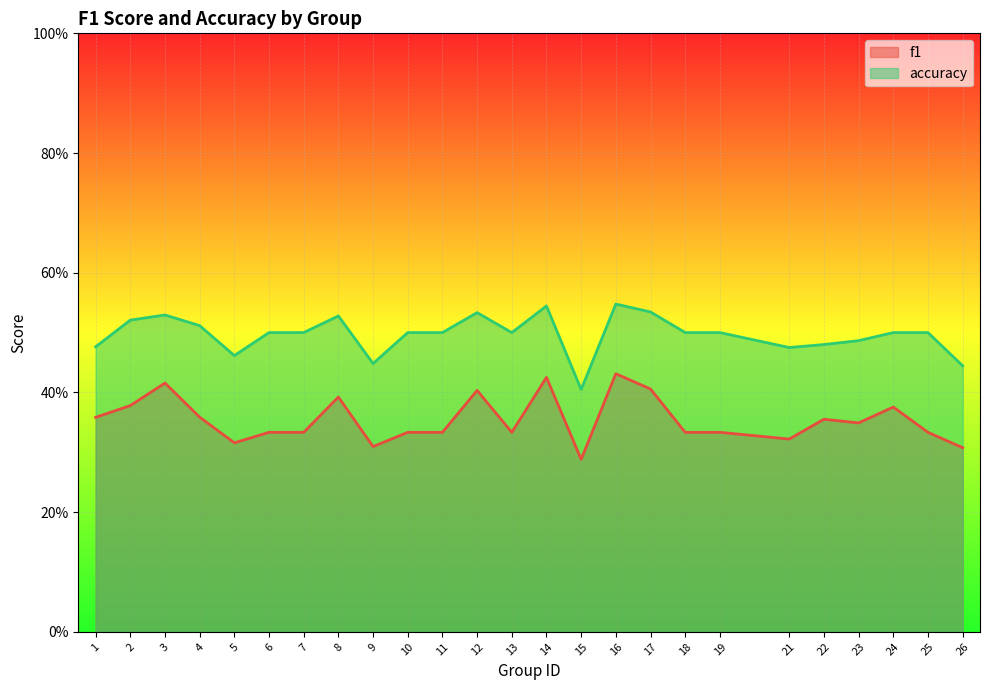

What is the spread (max minus min) of values at 15?

0.1